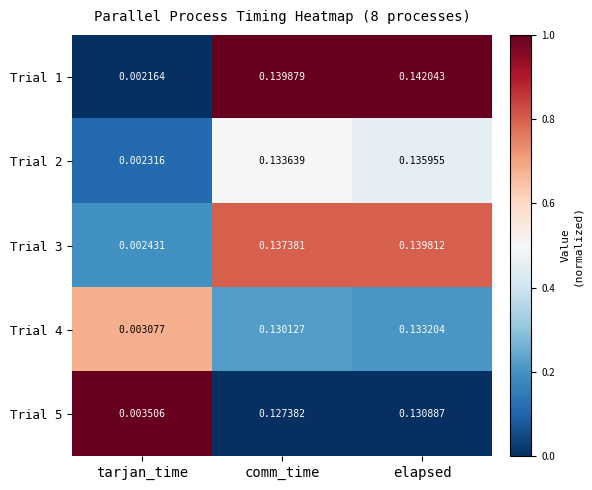

Which category has the lowest value in the Trial 3 series?

tarjan_time